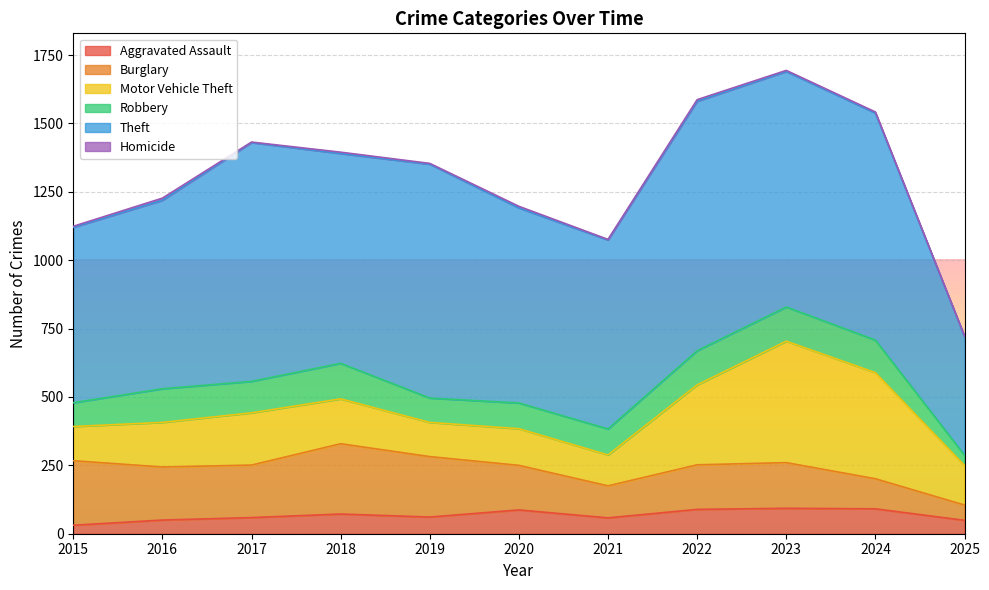

Which category has the highest value in the Burglary series?

2018